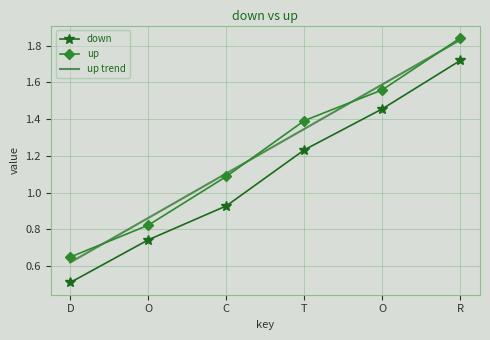

At which label does down reach its peak?

R